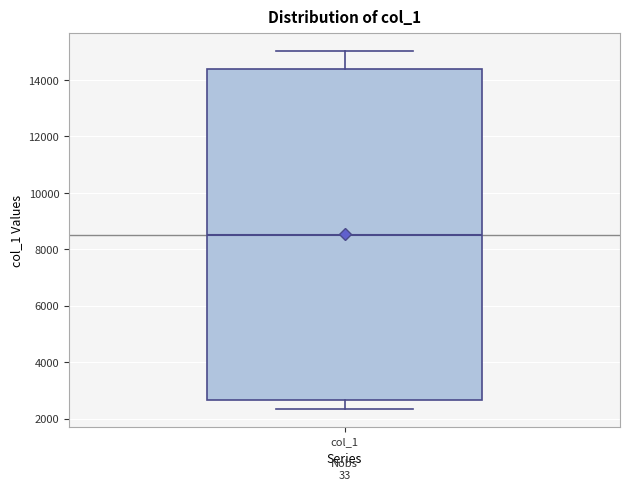

Read this box plot against the y-axis: the position of the median line, the range covered by the box, and the ends of both whiskers. The values are not printed on the chart, so give them approximately, as read against the axis.

median 8600, box 2600 to 14400, whiskers 2400 to 15000